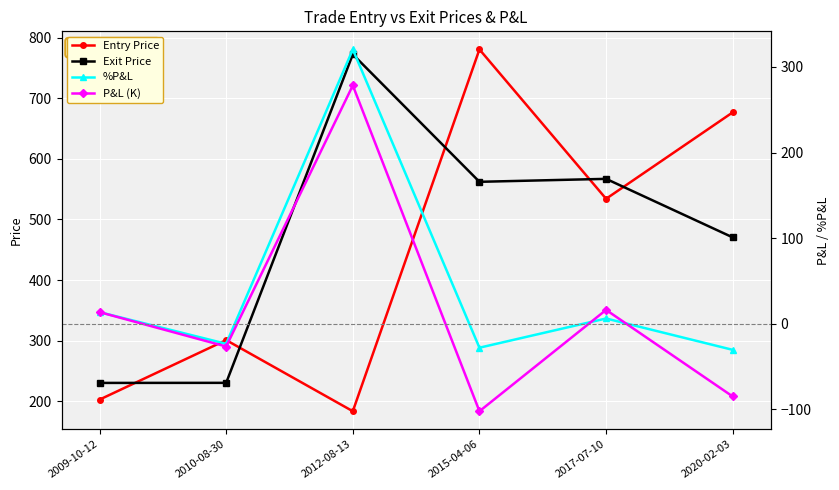

Reading right to left, extract all data points from this chart.

Entry Price: 676.6	534.1	780.4	183.7	301.0	202.8
Exit Price: 470.4	567.0	562.1	772.3	230.5	230.4
%P&L: -30.5	6.2	-28.0	320.5	-23.4	13.6
P&L (K): -85.0	16.2	-102.2	278.4	-26.6	13.6